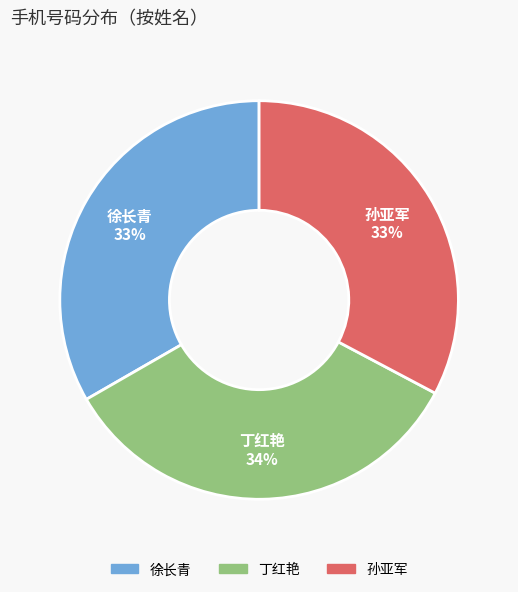

Count the number of slices in the pie.

3